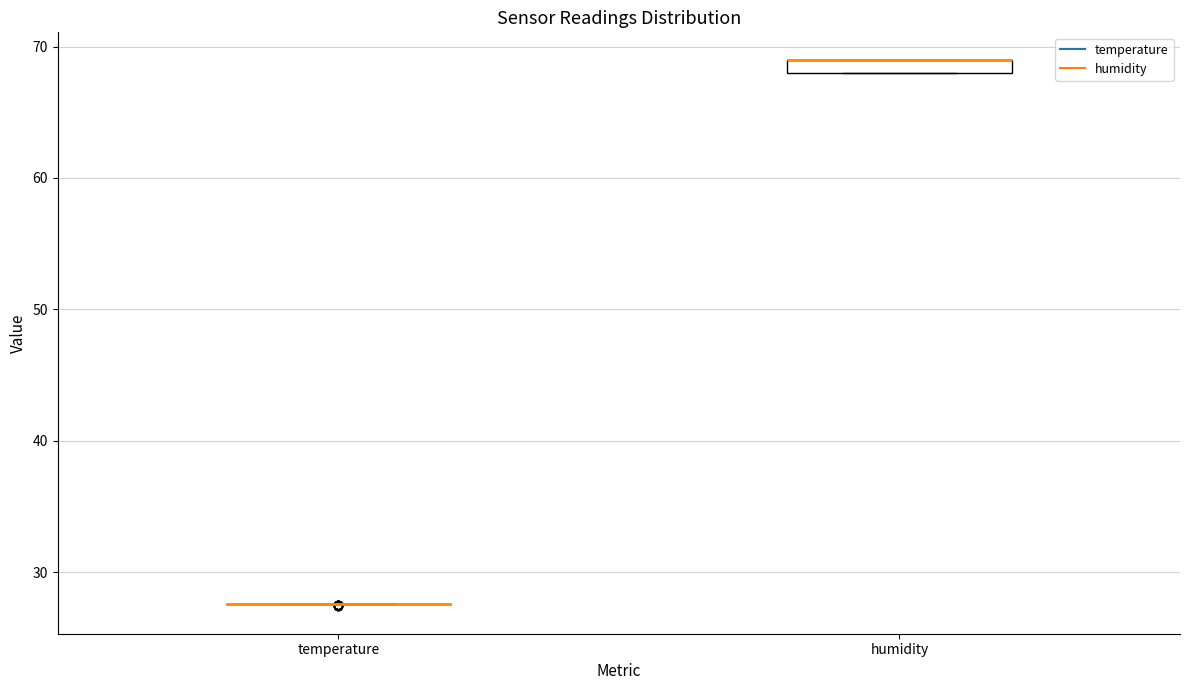

Which box is the tallest, from its lower edge to its upper edge?

humidity